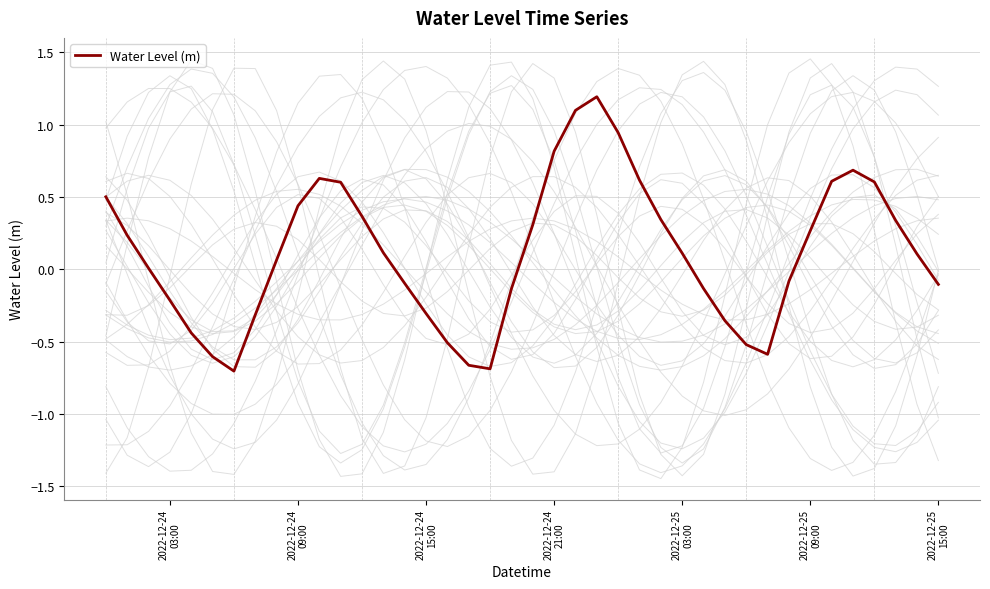

Reading left to right, extract all data points from this chart.

0.5	0.2	0.0	-0.2	-0.4	-0.6	-0.7	-0.3	0.1	0.4	0.6	0.6	0.4	0.1	-0.1	-0.3	-0.5	-0.7	-0.7	-0.1	0.3	0.8	1.1	1.2	0.9	0.6	0.3	0.1	-0.1	-0.4	-0.5	-0.6	-0.1	0.3	0.6	0.7	0.6	0.3	0.1	-0.1